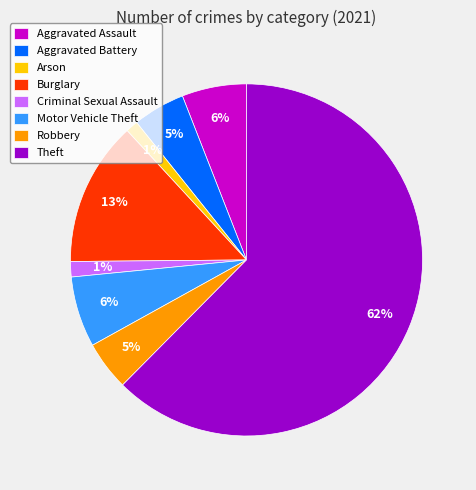

Which has a higher value, Criminal Sexual Assault or Robbery?

Robbery